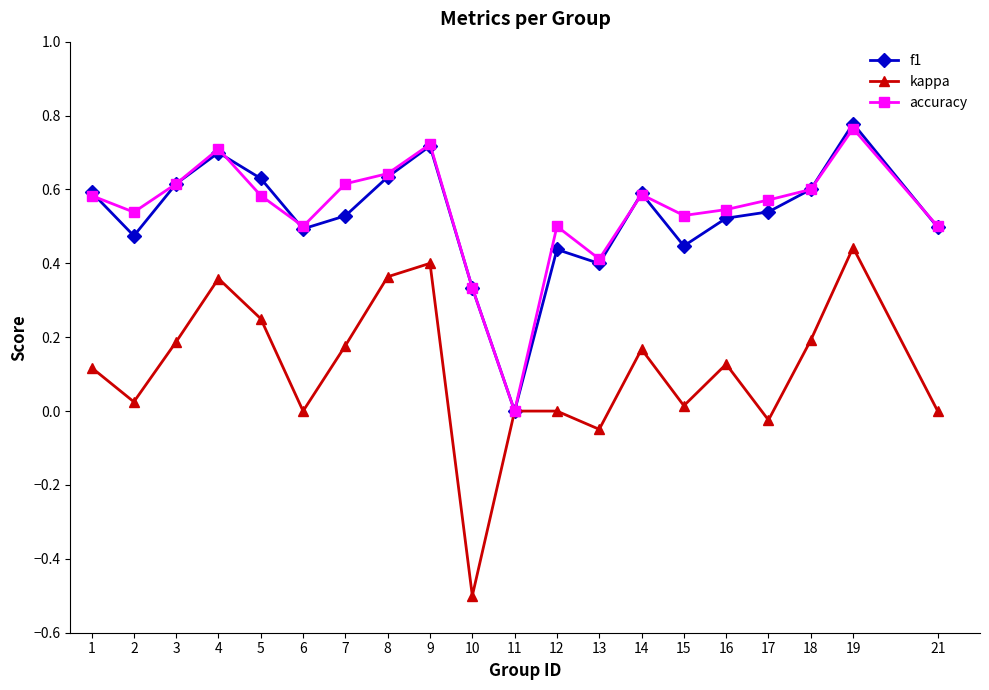

What is the total value across all series at 1?

1.3